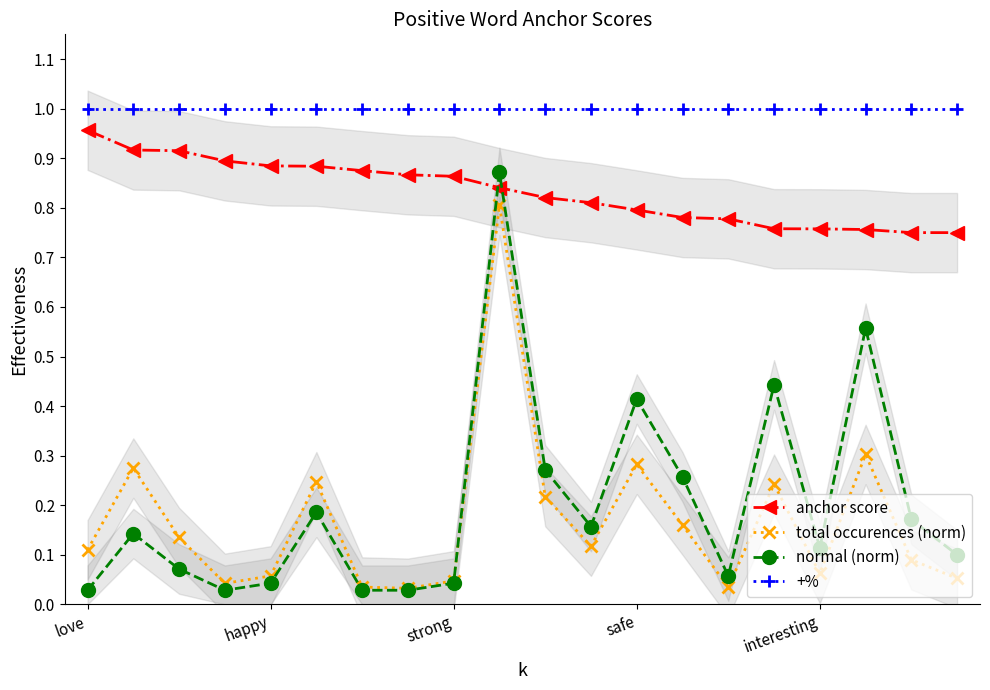

What is the average value of the normal (norm) series?

0.2